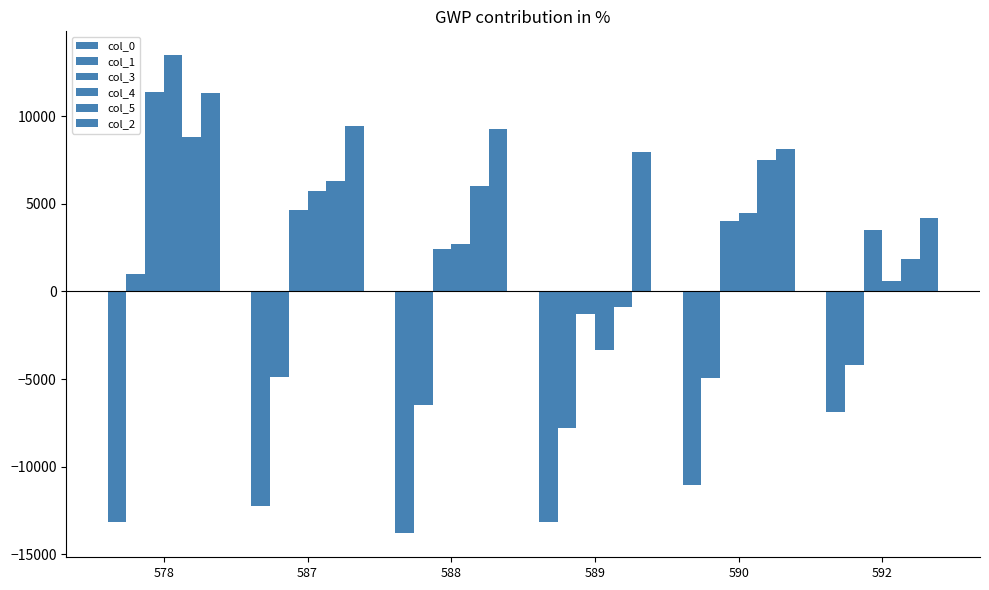

Is it true that col_4 equals 1457.7 at 590?

False